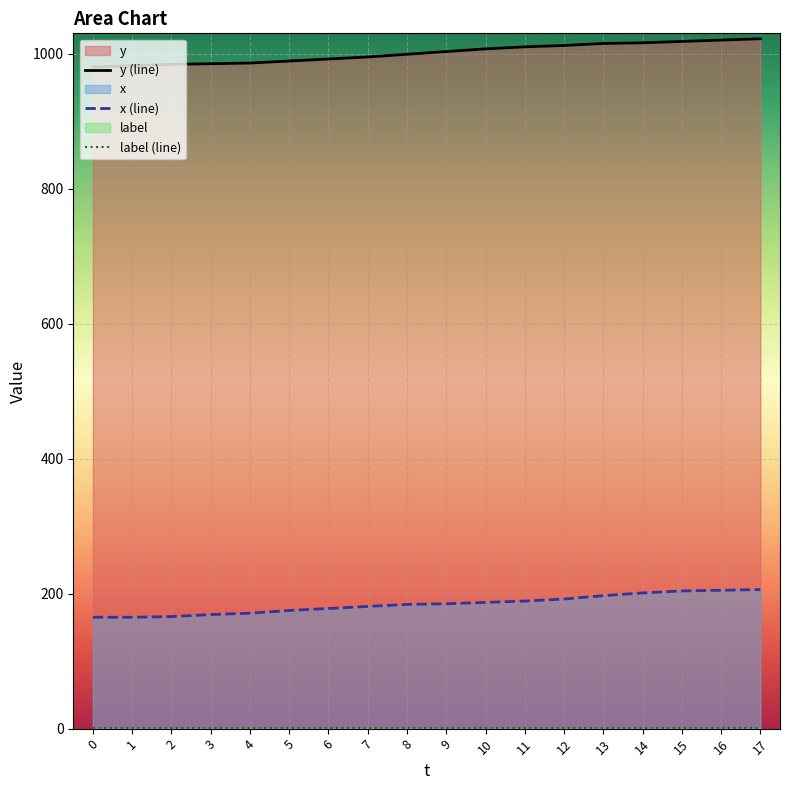

Which series has the largest total across all categories?

y (line)